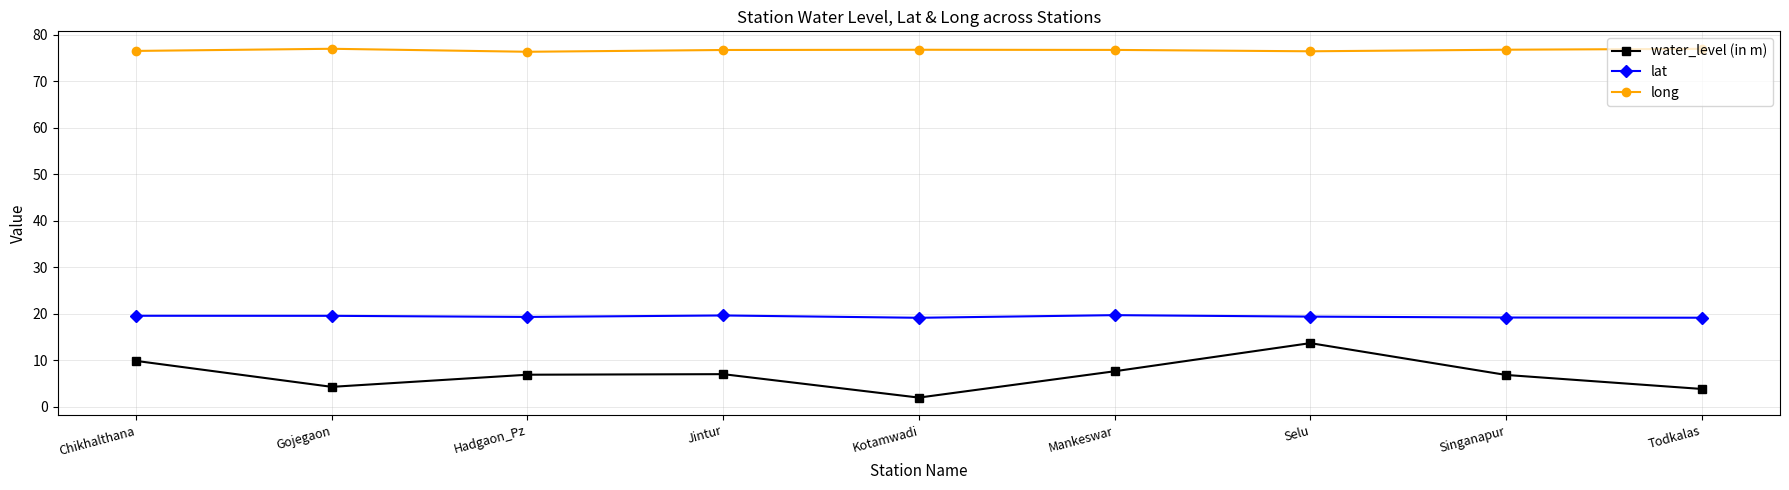

Is this an area chart (filled region under the line)?

No